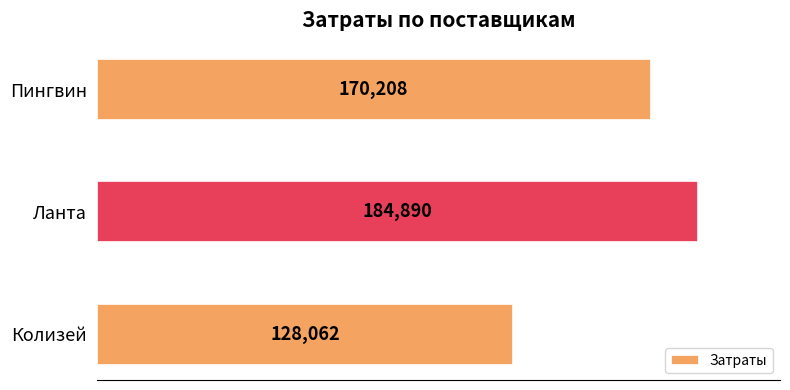

Between Ланта and Пингвин, which is larger?

Ланта